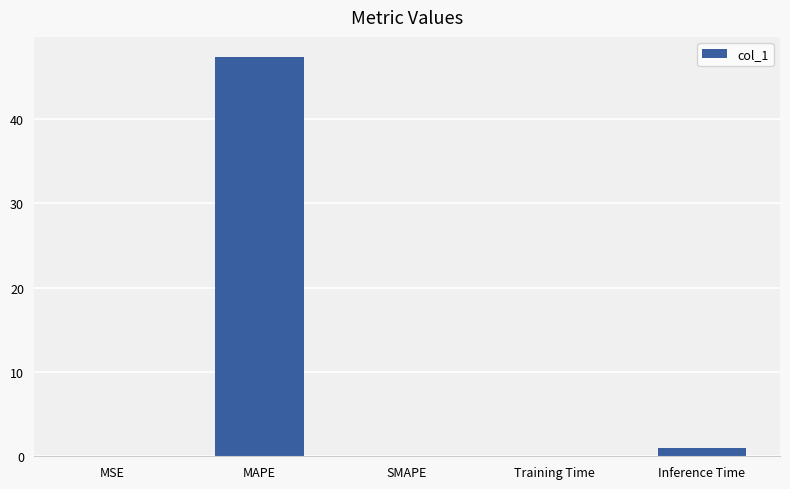

Which label corresponds to the largest value in the chart?

MAPE